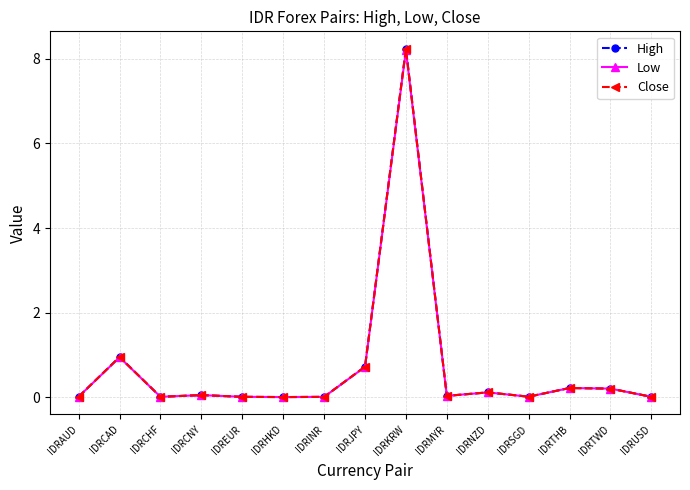

What is the label of the 14th point from the left?

IDRTWD